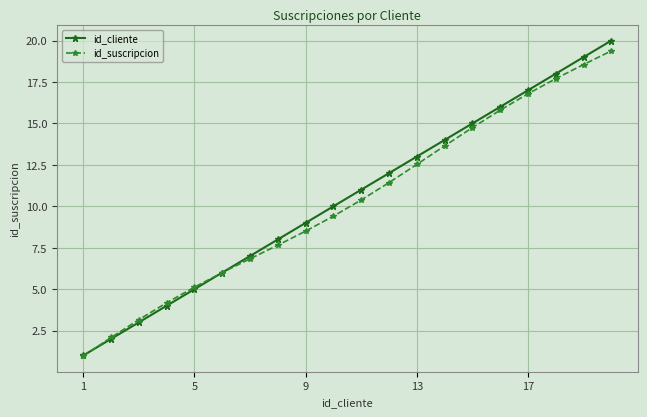

Which series has the largest range (max minus min)?

id_cliente